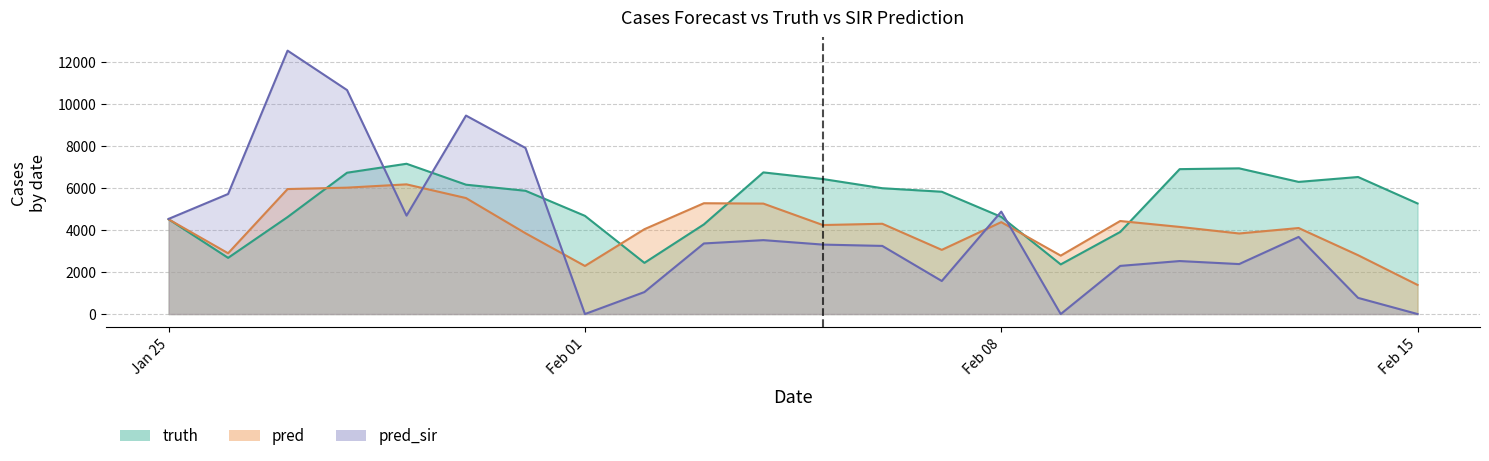

What position from the right is 2021-02-04?

12